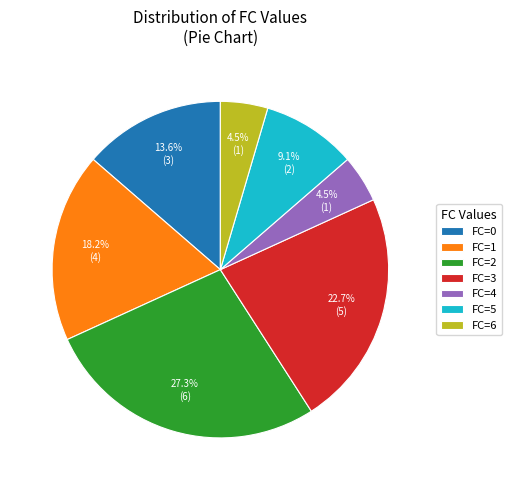

Is there any slice that represents more than half of the pie?

No